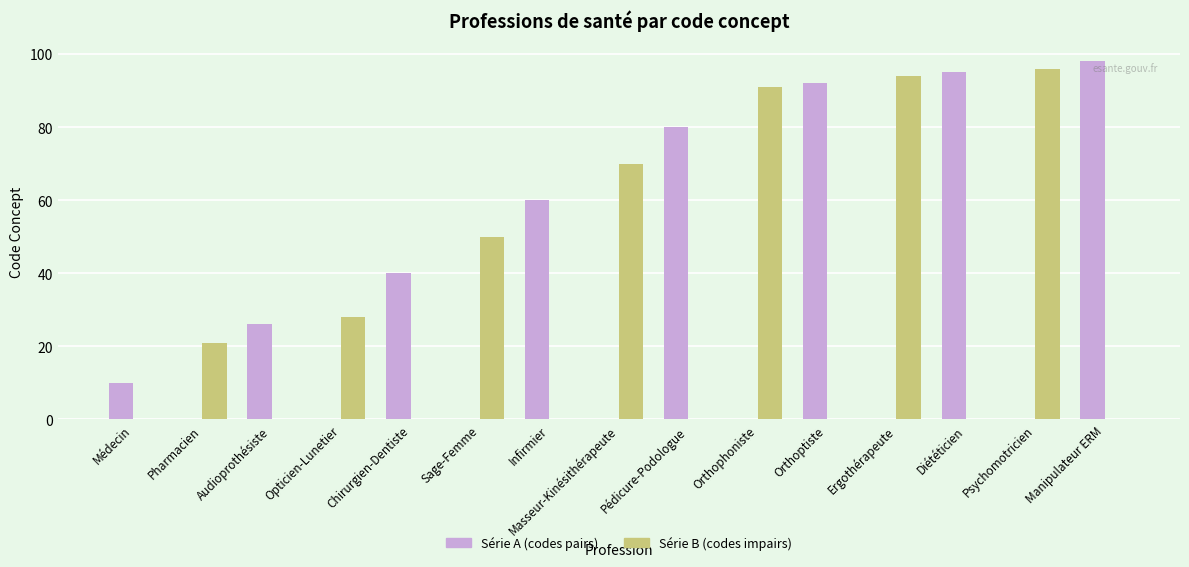

What is the greatest value displayed?

98